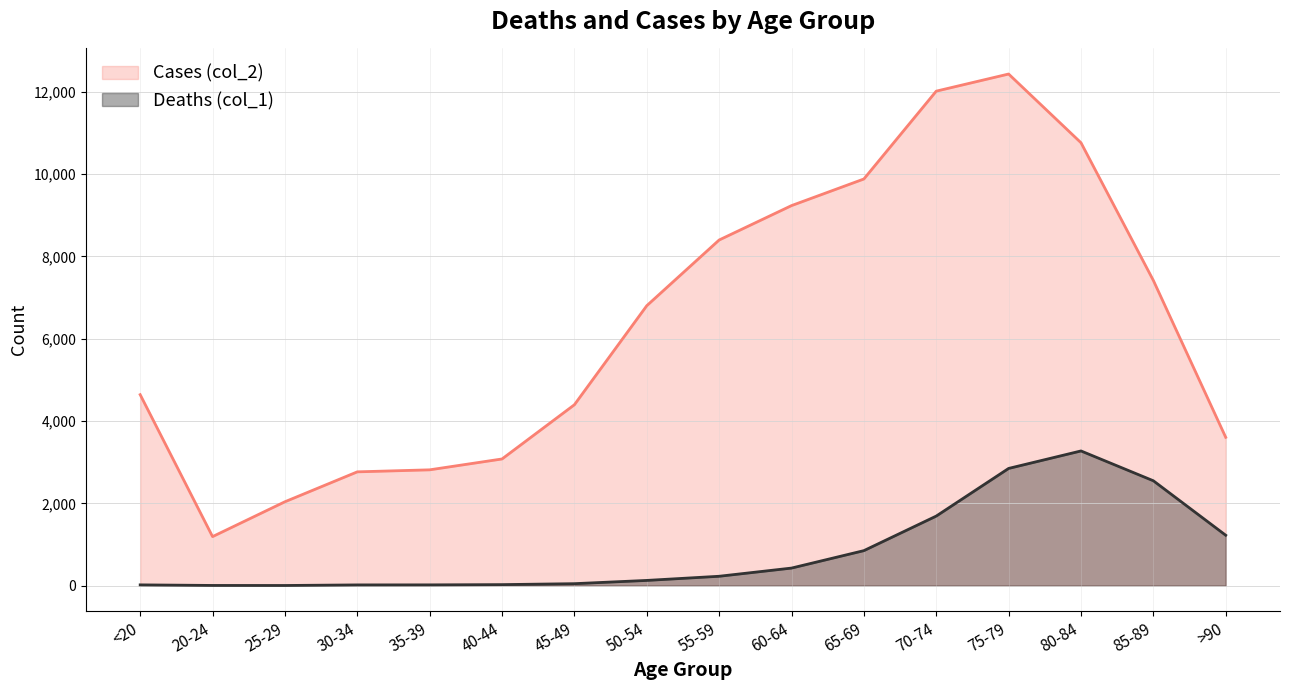

Reading left to right, extract all data points from this chart.

Deaths (col_1): <20=18	20-24=4	25-29=3	30-34=17	35-39=18	40-44=24	45-49=47	50-54=126	55-59=227	60-64=426	65-69=850	70-74=1690	75-79=2848	80-84=3273	85-89=2548	>90=1224
Cases (col_2): <20=4641	20-24=1191	25-29=2038	30-34=2765	35-39=2814	40-44=3078	45-49=4396	50-54=6803	55-59=8400	60-64=9236	65-69=9883	70-74=12018	75-79=12434	80-84=10764	85-89=7417	>90=3604